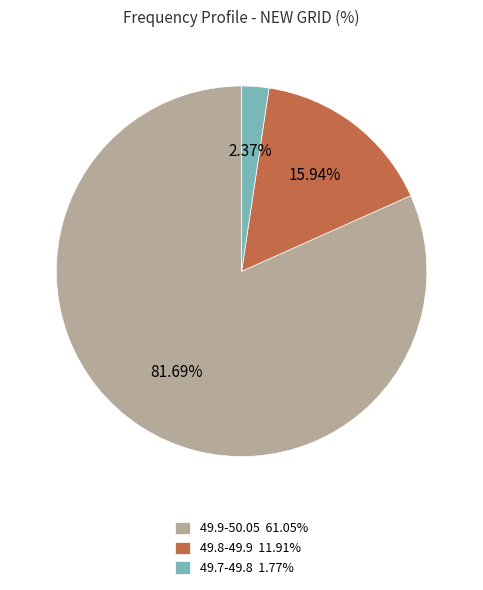

How many slices are in this pie chart?

3